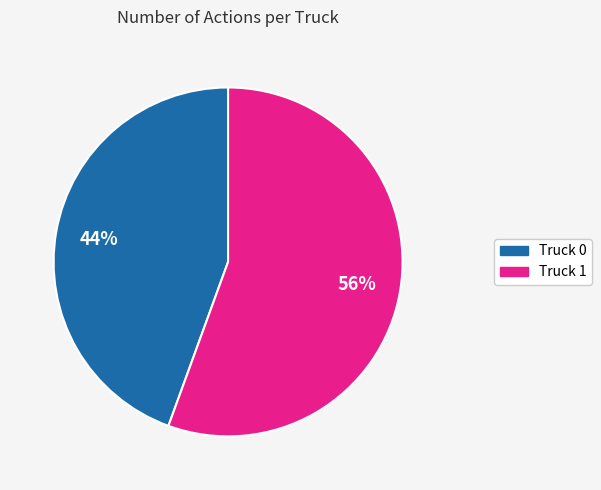

To the nearest percent, what portion does Truck 1 represent?

56%